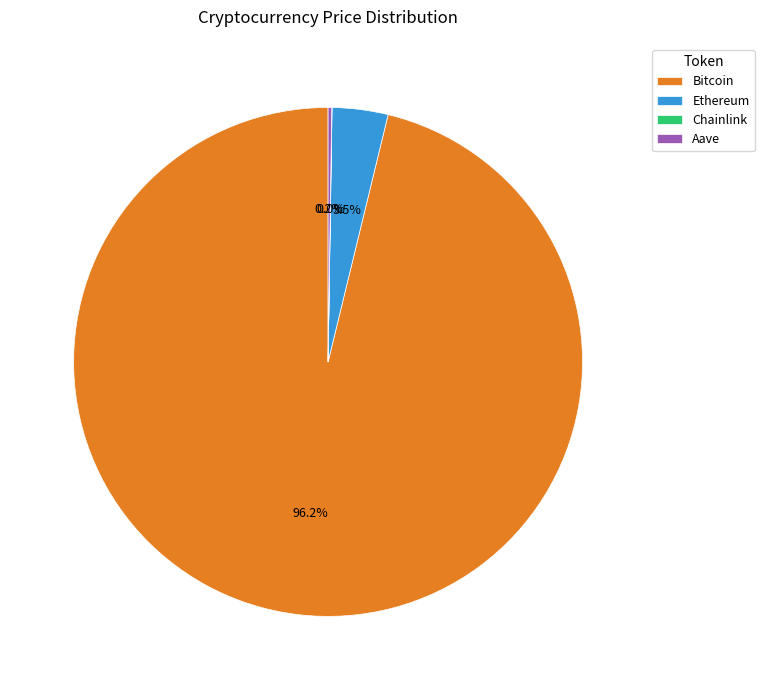

To the nearest percent, what is the average slice percentage?

25%